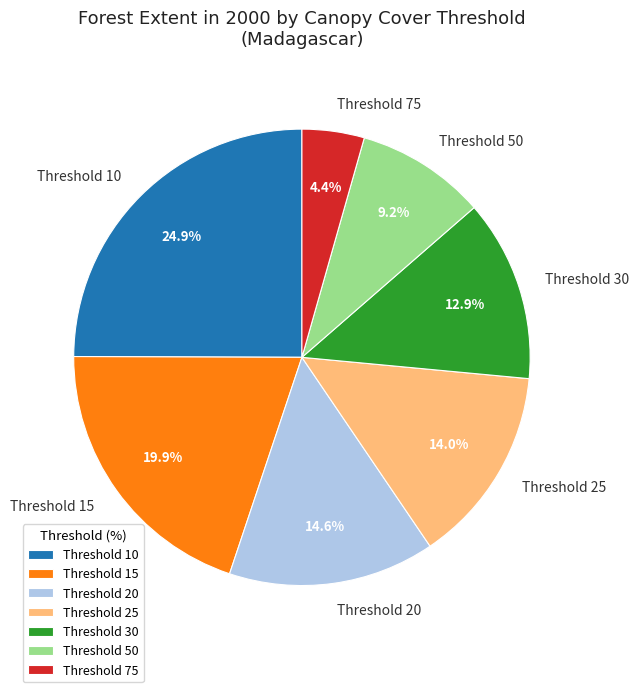

How many segments does this pie chart have?

7